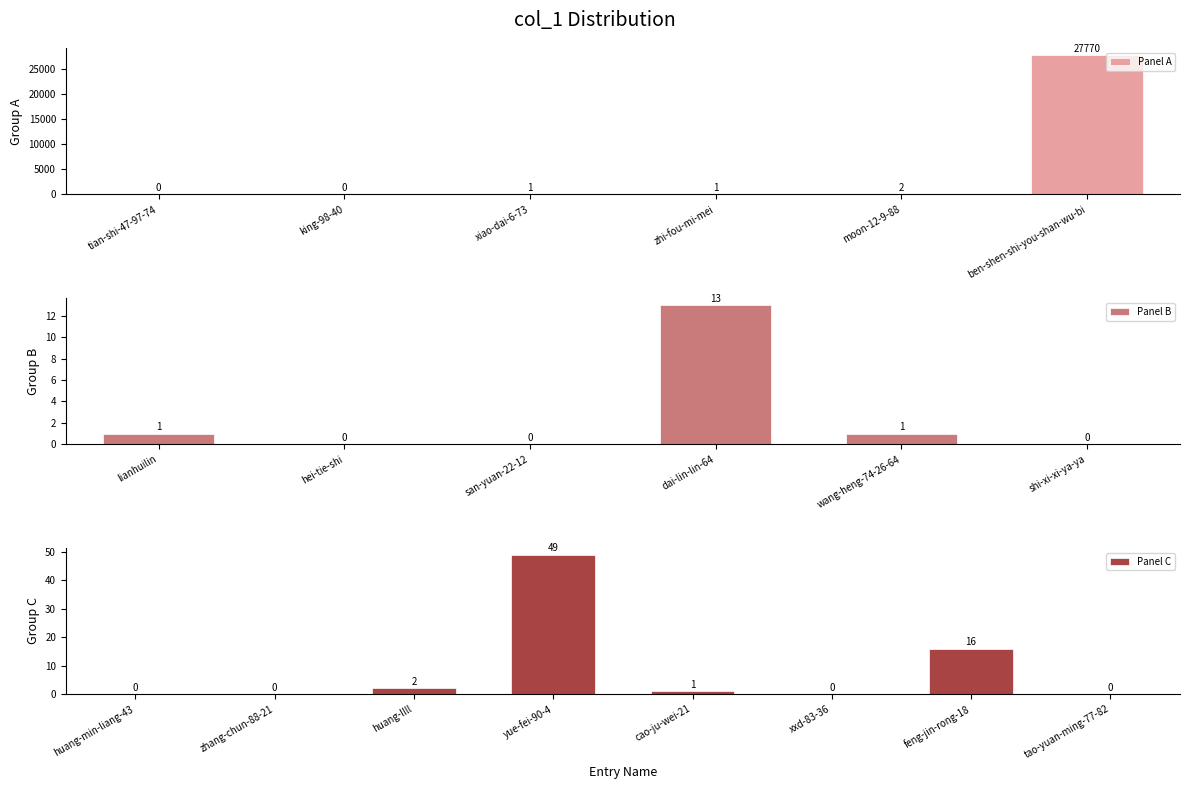

Rank the categories by value from highest to lowest.

ben-shen-shi-you-shan-wu-bi, yue-fei-90-4, feng-jin-rong-18, dai-lin-lin-64, moon-12-9-88, huang-llll, xiao-dai-6-73, zhi-fou-mi-mei, lianhuilin, wang-heng-74-26-64, cao-ju-wei-21, tian-shi-47-97-74, king-98-40, hei-tie-shi, san-yuan-22-12, shi-xi-xi-ya-ya, huang-min-liang-43, zhang-chun-88-21, xxd-83-36, tao-yuan-ming-77-82